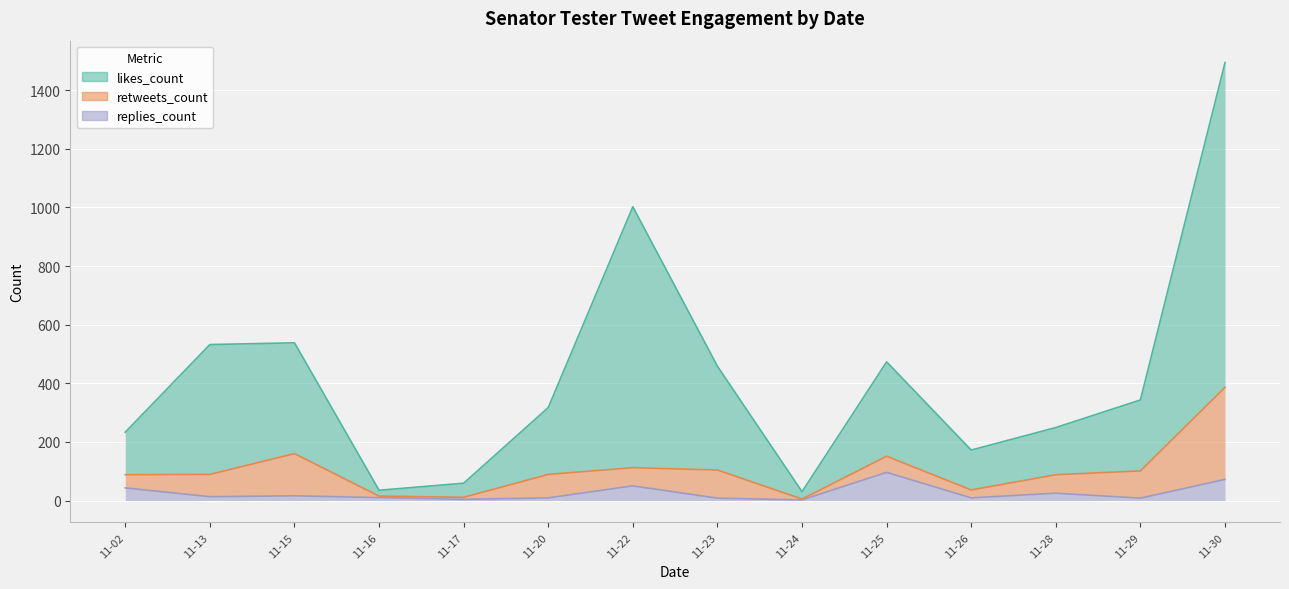

In replies_count, how many points are higher than both neighbors (excluding endpoints)?

4